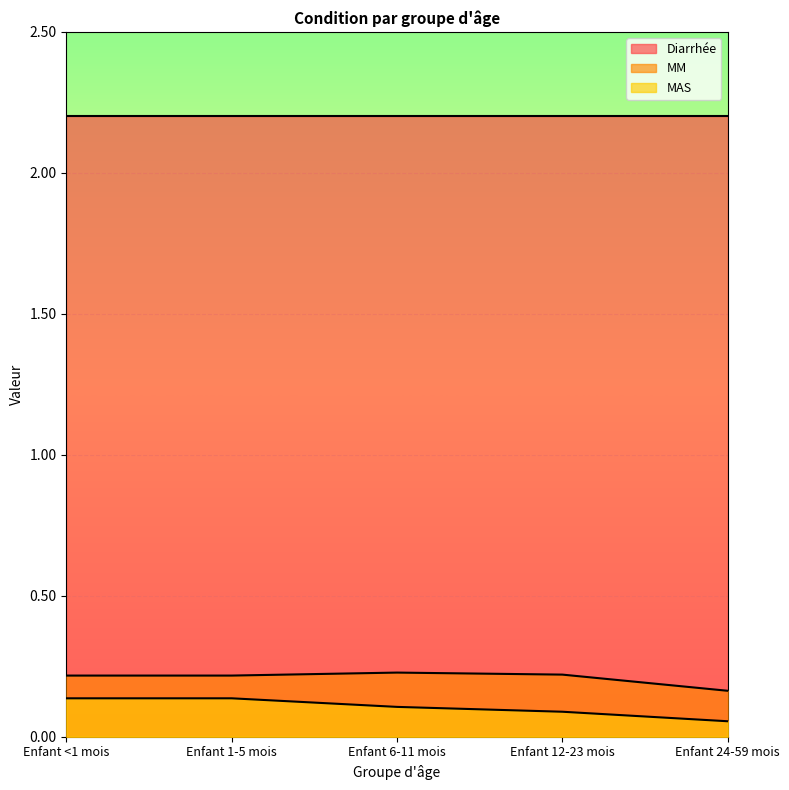

True or false: MM and MAS intersect in this chart.

False